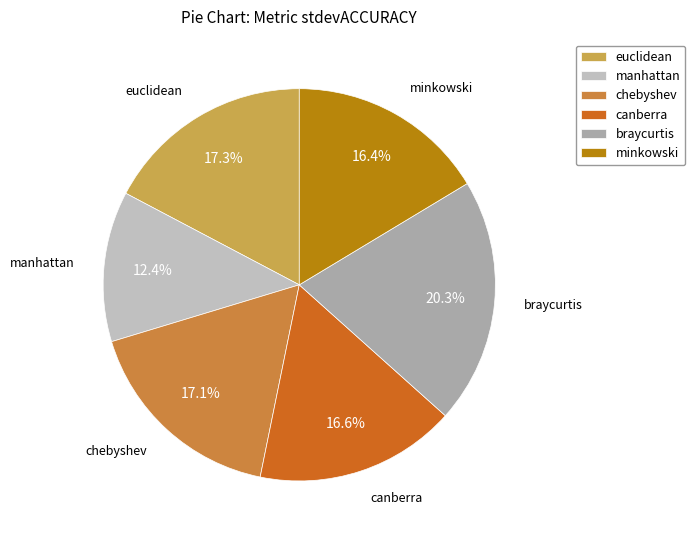

How many slices are in this pie chart?

6